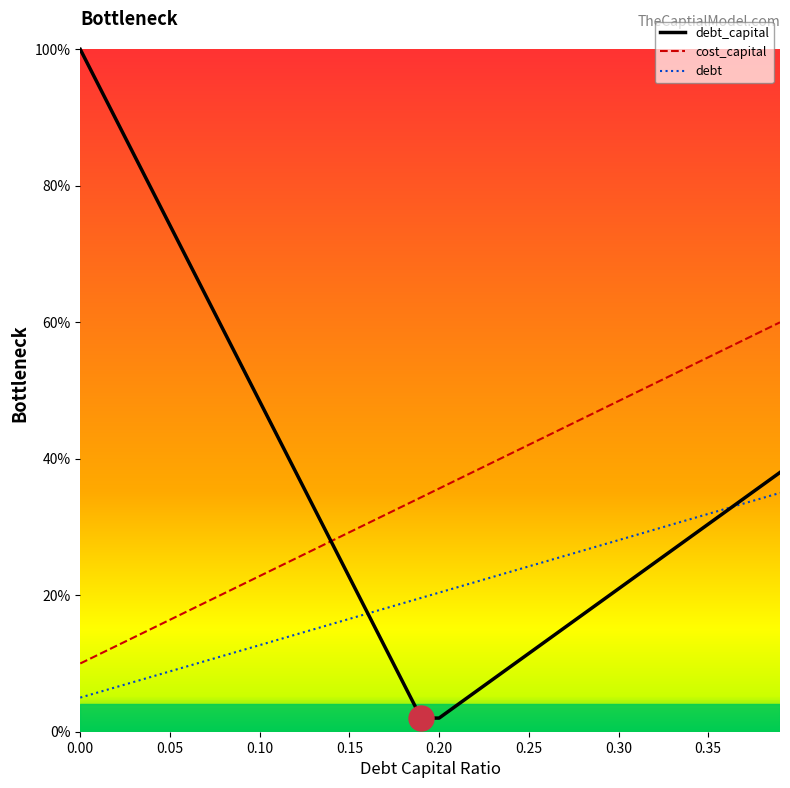

Is this an area chart (filled region under the line)?

No